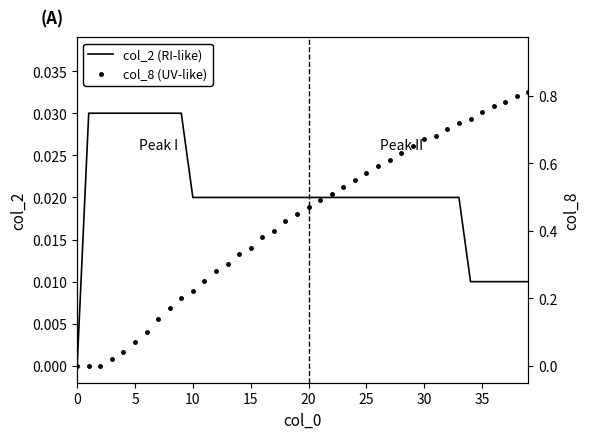

Reading left to right, list all the values displayed in this chart.

col_2 (RI-like): 0.0	0.0	0.0	0.0	0.0	0.0	0.0	0.0	0.0	0.0	0.0	0.0	0.0	0.0	0.0	0.0	0.0	0.0	0.0	0.0	0.0	0.0	0.0	0.0	0.0	0.0	0.0	0.0	0.0	0.0	0.0	0.0	0.0	0.0	0.0	0.0	0.0	0.0	0.0	0.0
col_8 (UV-like): 0.0	0.0	0.0	0.0	0.0	0.1	0.1	0.1	0.2	0.2	0.2	0.2	0.3	0.3	0.3	0.3	0.4	0.4	0.4	0.5	0.5	0.5	0.5	0.5	0.6	0.6	0.6	0.6	0.6	0.7	0.7	0.7	0.7	0.7	0.7	0.8	0.8	0.8	0.8	0.8